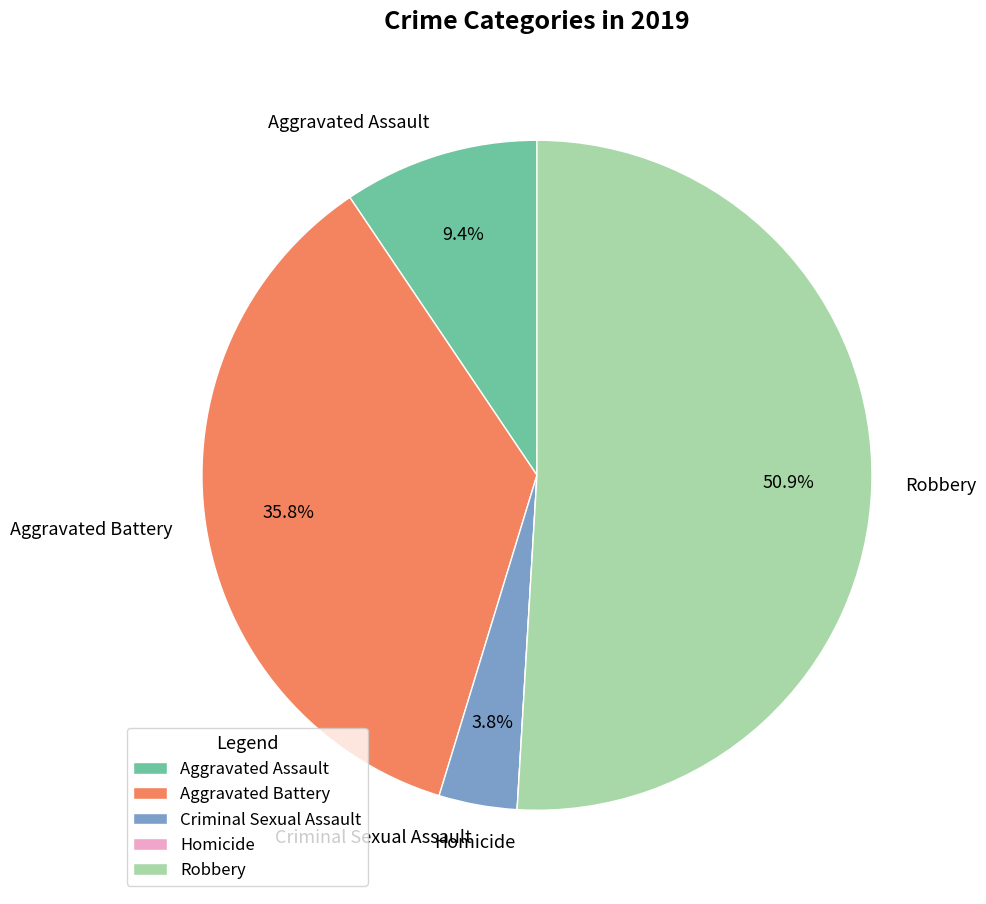

What is the majority slice?

Robbery